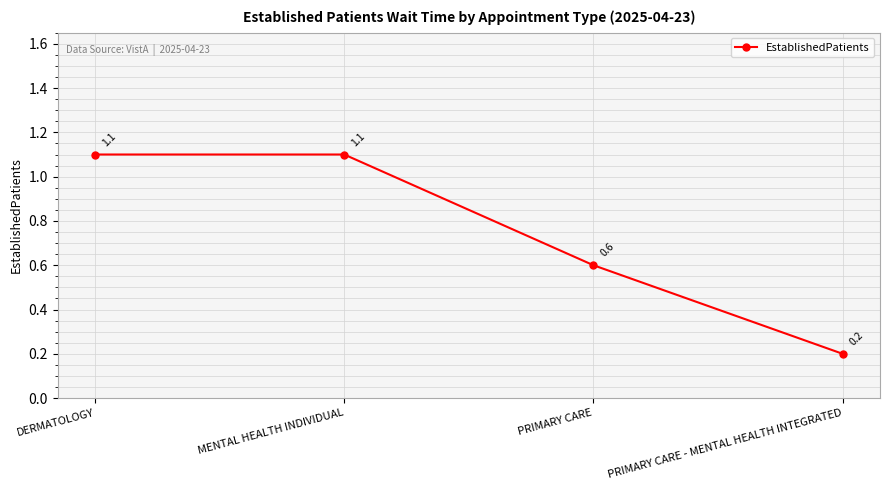

Reading left to right, list all the values displayed in this chart.

1.1	1.1	0.6	0.2